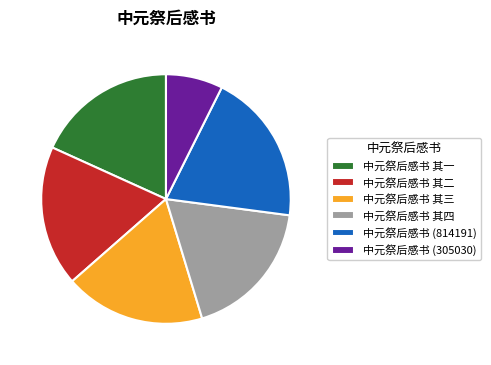

Which category has the smallest portion of the pie?

中元祭后感书 (305030)